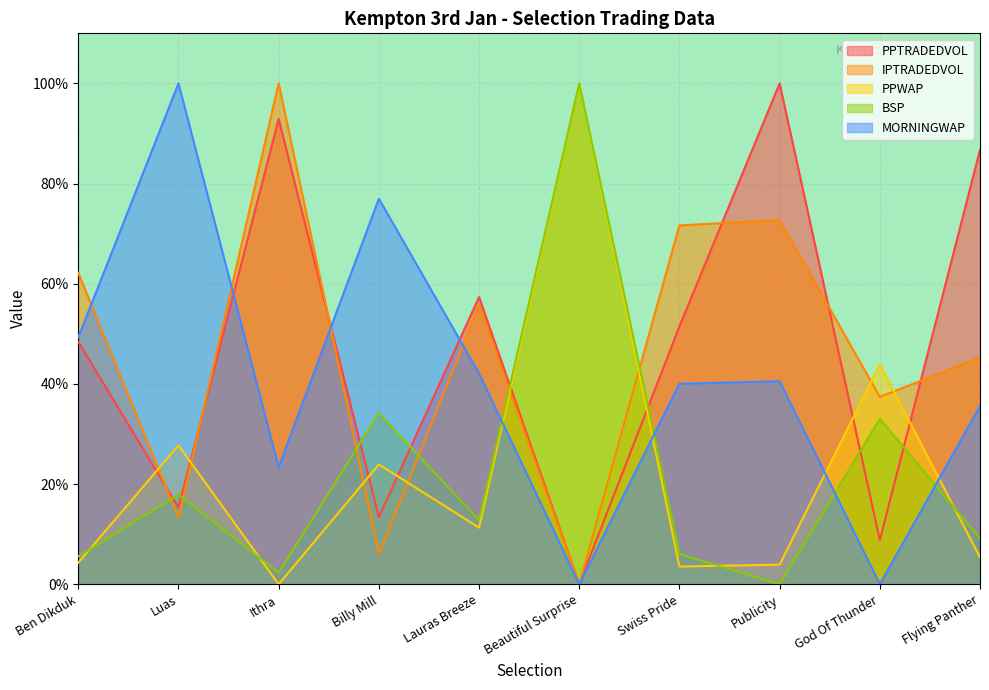

Between which two adjacent categories do MORNINGWAP and IPTRADEDVOL first intersect?

Ben Dikduk and Luas